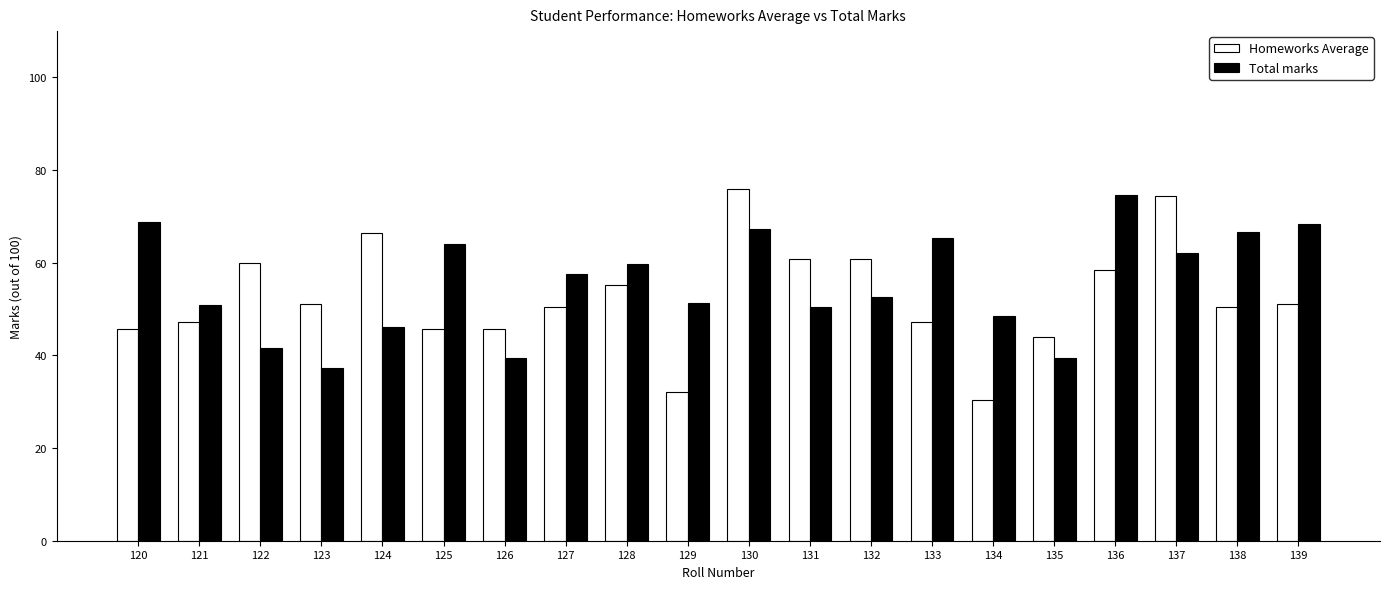

Between 135 and 136, which series saw the biggest shift?

Total marks